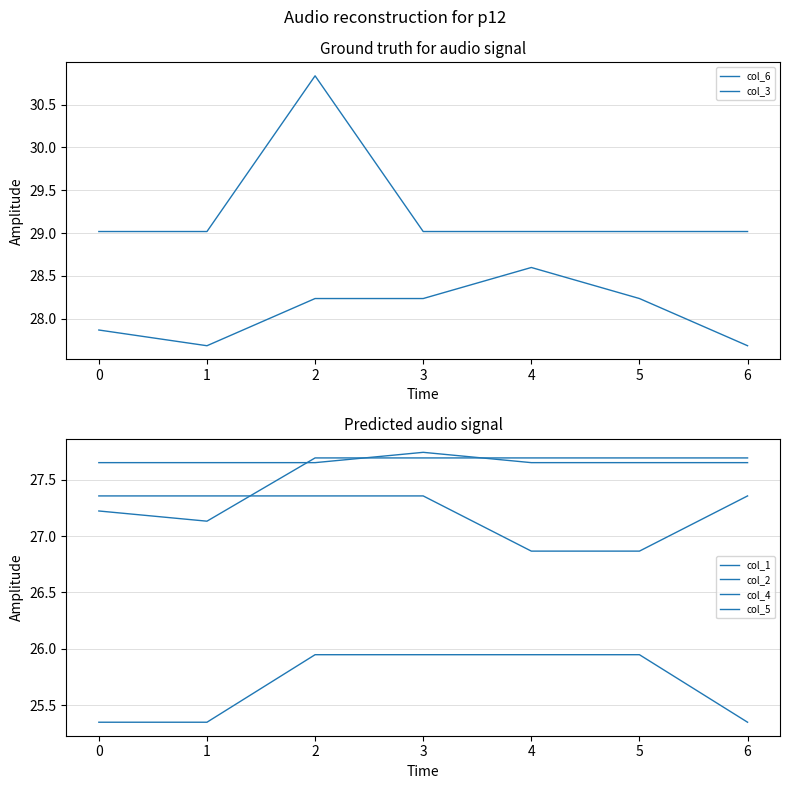

At how many categories does at least one series exceed 30?

1